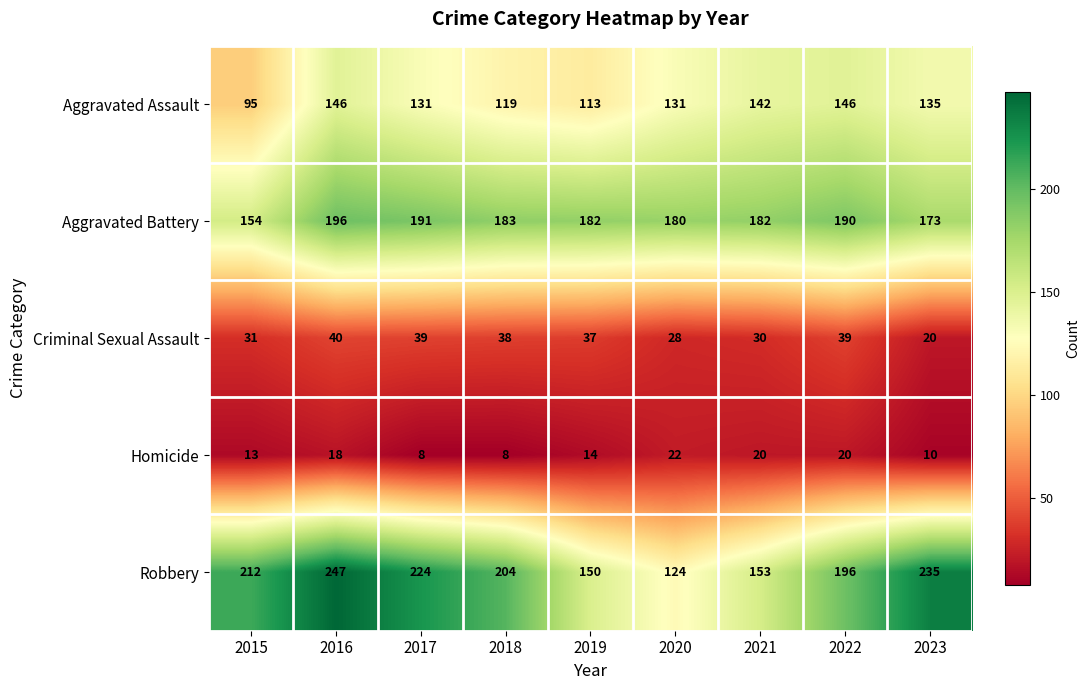

Rank the series at 2020 from lowest to highest value.

Homicide, Criminal Sexual Assault, Robbery, Aggravated Assault, Aggravated Battery